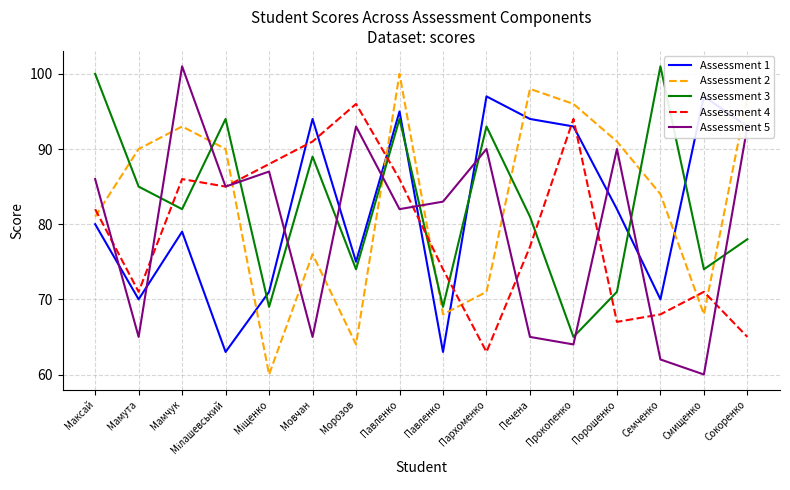

How many series are shown in this chart?

5